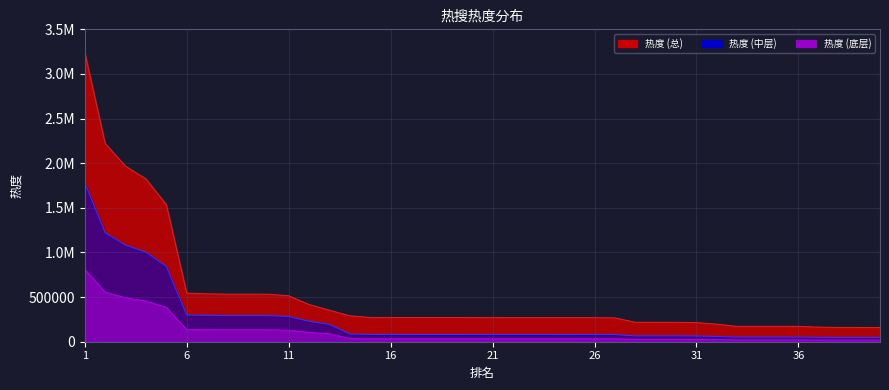

Rank the categories by value from lowest to highest.

40, 39, 38, 37, 36, 35, 33, 34, 32, 31, 30, 29, 28, 27, 26, 25, 24, 23, 22, 21, 20, 19, 18, 17, 16, 15, 14, 13, 12, 11, 10, 9, 8, 7, 6, 5, 4, 3, 2, 1